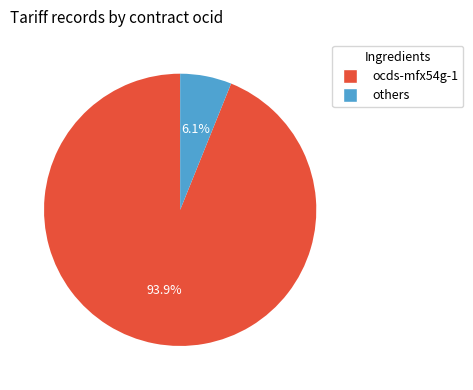

Which category has the smallest portion of the pie?

others